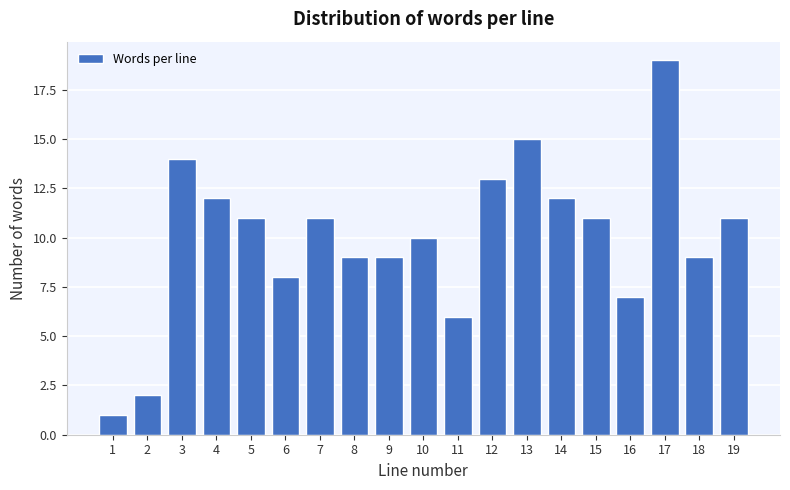

Reading left to right, list all the values displayed in this chart.

1=1	2=2	3=14	4=12	5=11	6=8	7=11	8=9	9=9	10=10	11=6	12=13	13=15	14=12	15=11	16=7	17=19	18=9	19=11